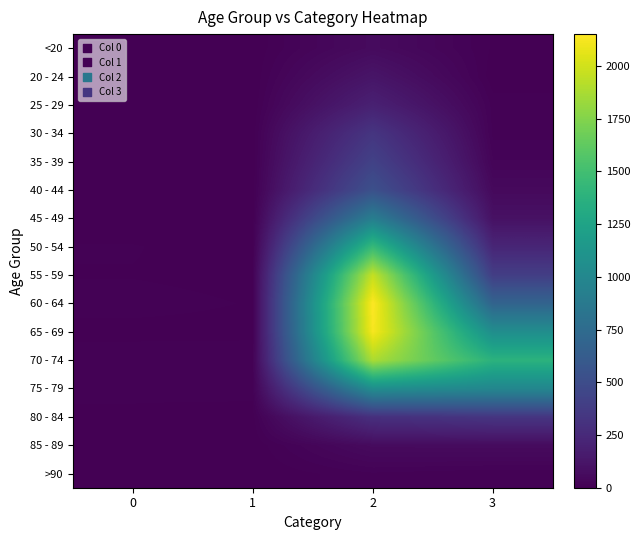

At how many categories does at least one series exceed 135?

2